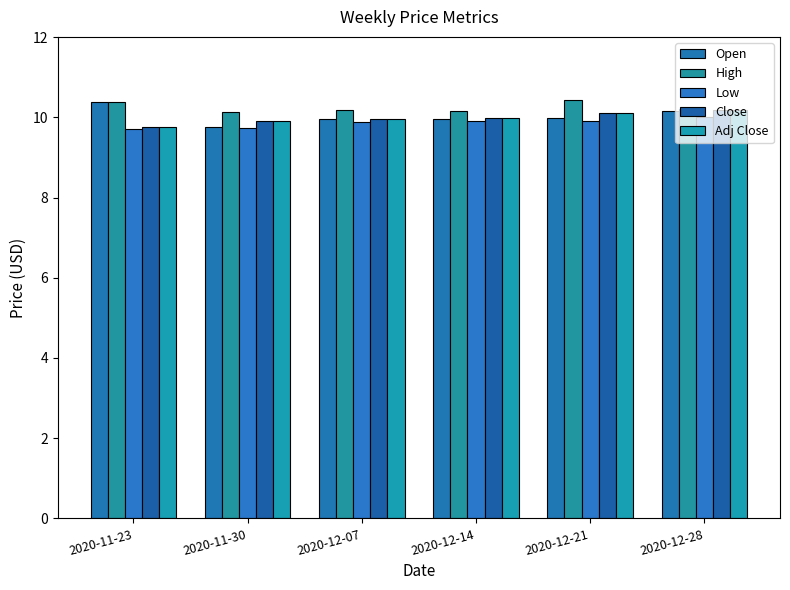

What is the difference between the highest and lowest values at 2020-11-30?

0.4